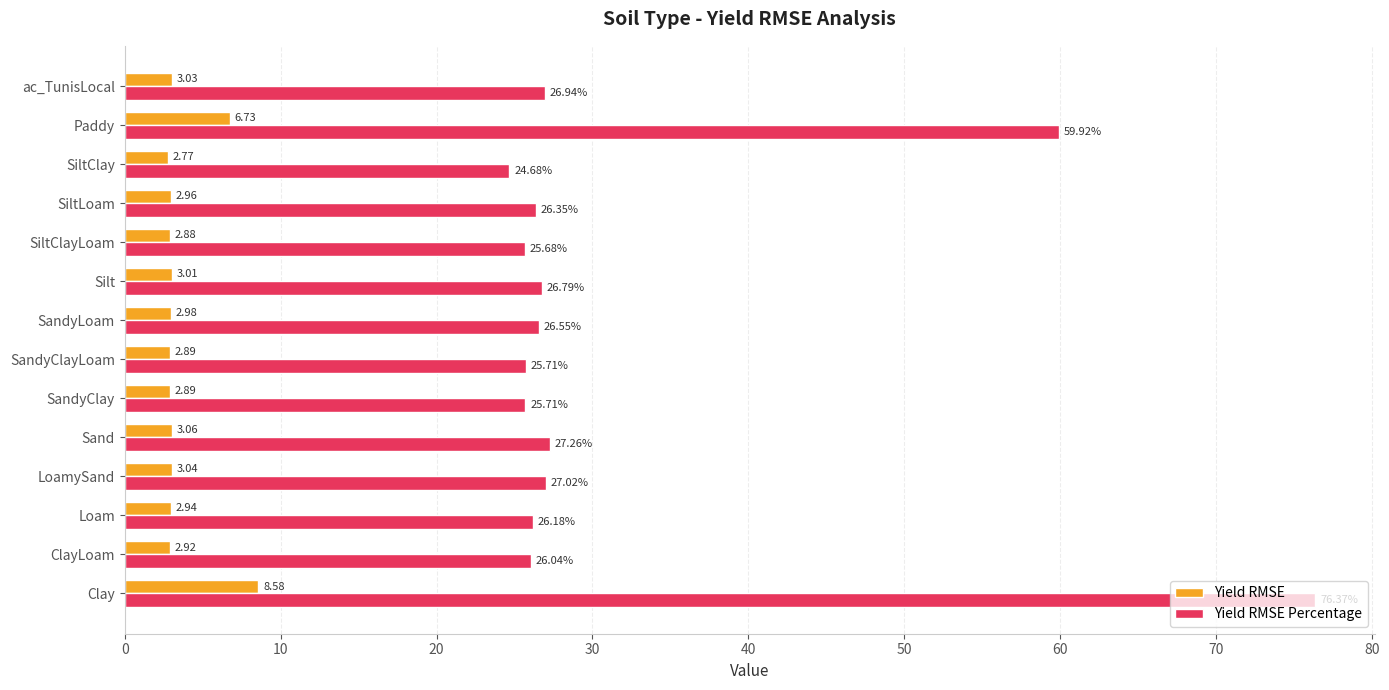

What are all the series names shown in the legend?

Yield RMSE, Yield RMSE Percentage